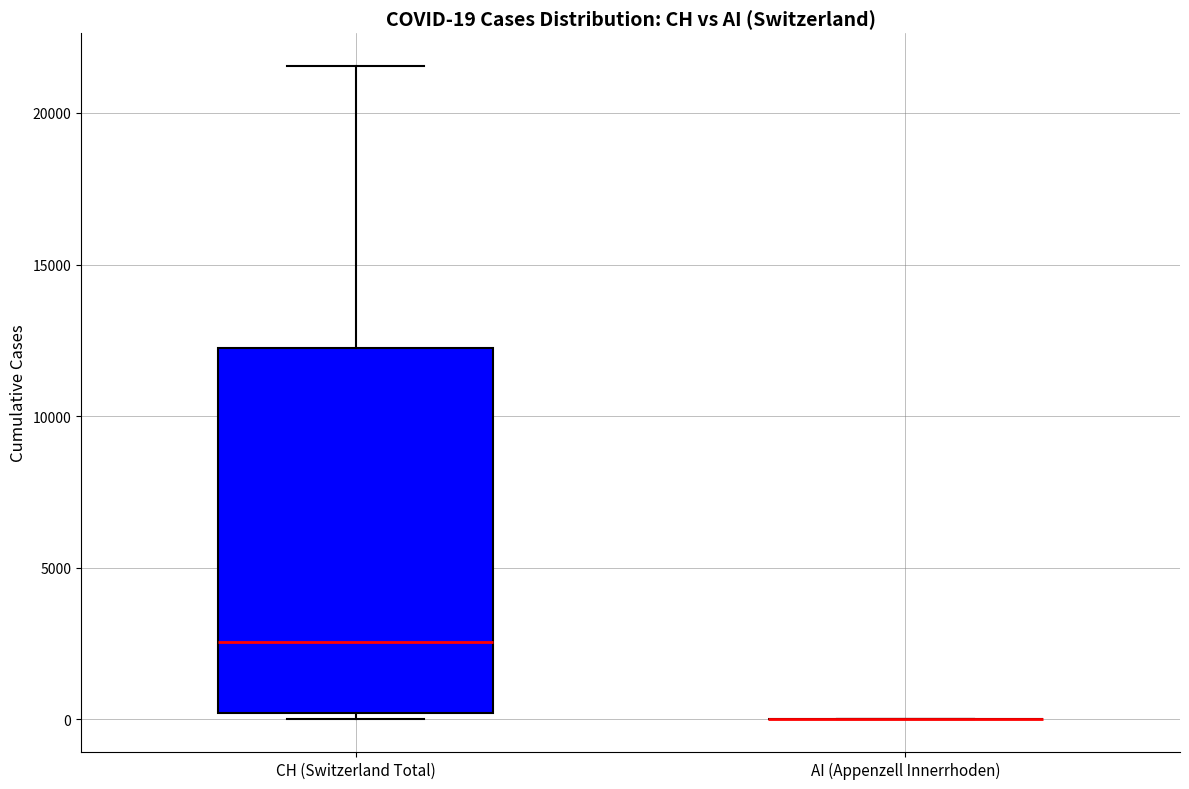

Which box is the tallest, from its lower edge to its upper edge?

CH (Switzerland Total)